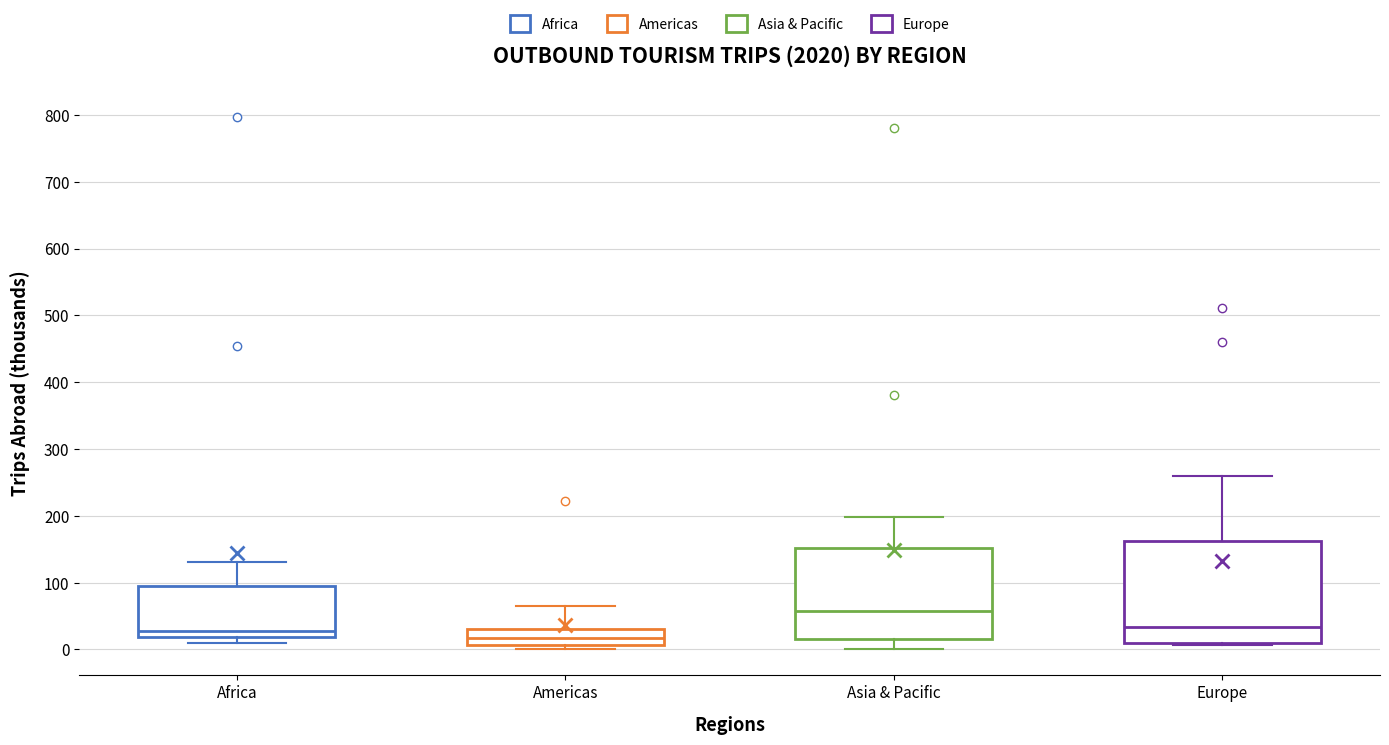

Where does the lower whisker of the box for Asia & Pacific end on the y-axis? The values are not printed on the chart, so give them approximately, as read against the axis.

0